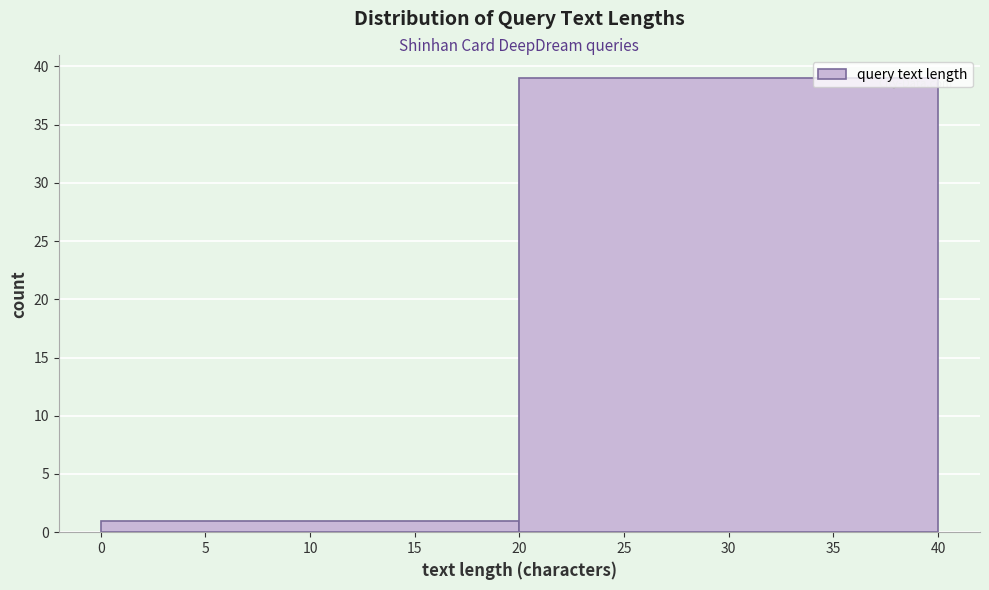

Reading left to right, list every bar in this chart as the range it spans on the x-axis followed by its height. The values are not printed on the chart, so give them approximately, as read against the axis.

0 to 20: 1
20 to 40: 39